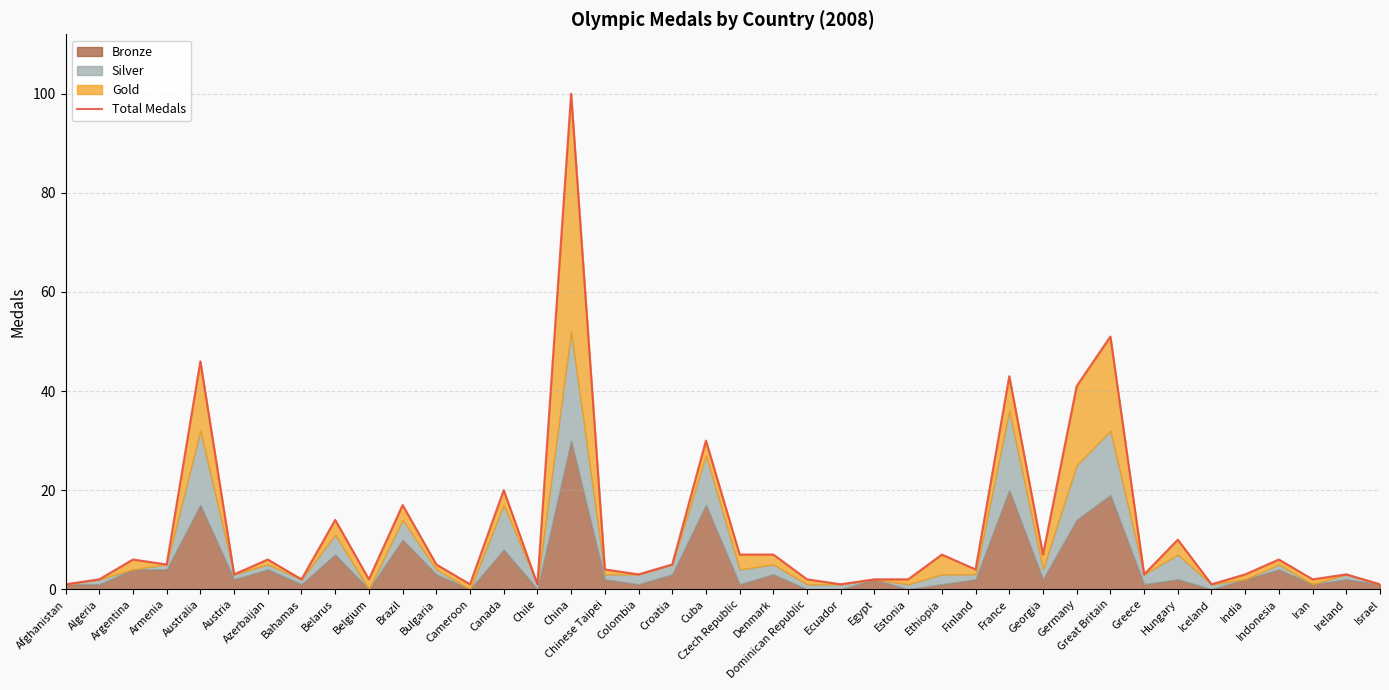

Reading left to right, what are all the values shown in this chart?

1	2	6	5	46	3	6	2	14	2	17	5	1	20	1	100	4	3	5	30	7	7	2	1	2	2	7	4	43	7	41	51	3	10	1	3	6	2	3	1